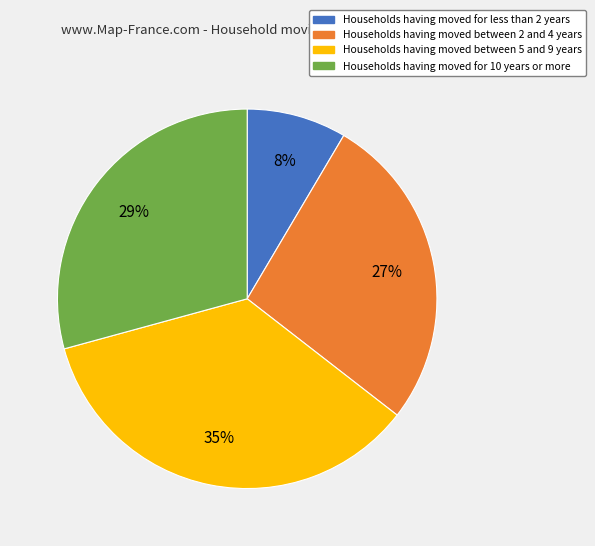

Does any single category account for the majority?

No